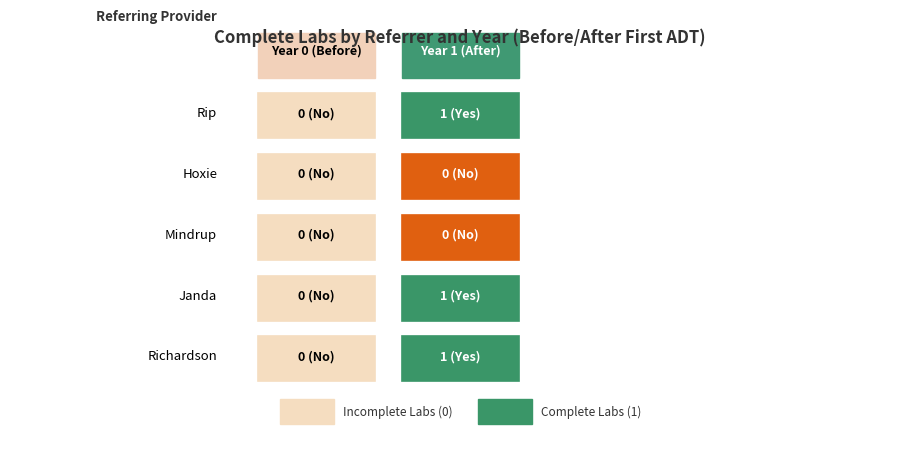

The Rip series shows 1 at 1. True or false?

False